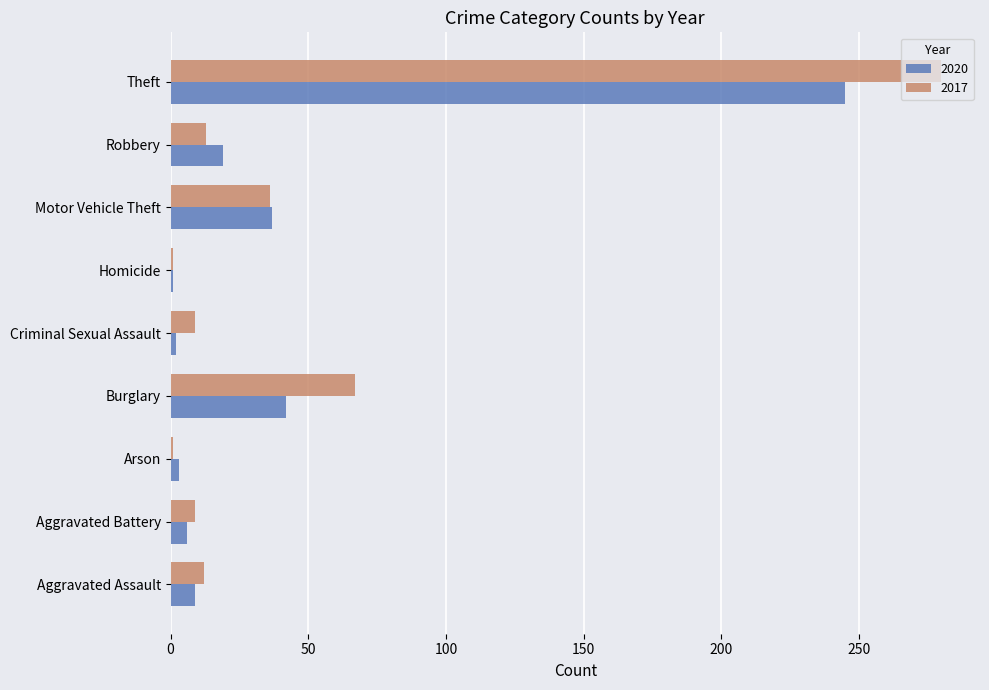

Rank the series by their average value, from lowest to highest.

2020, 2017